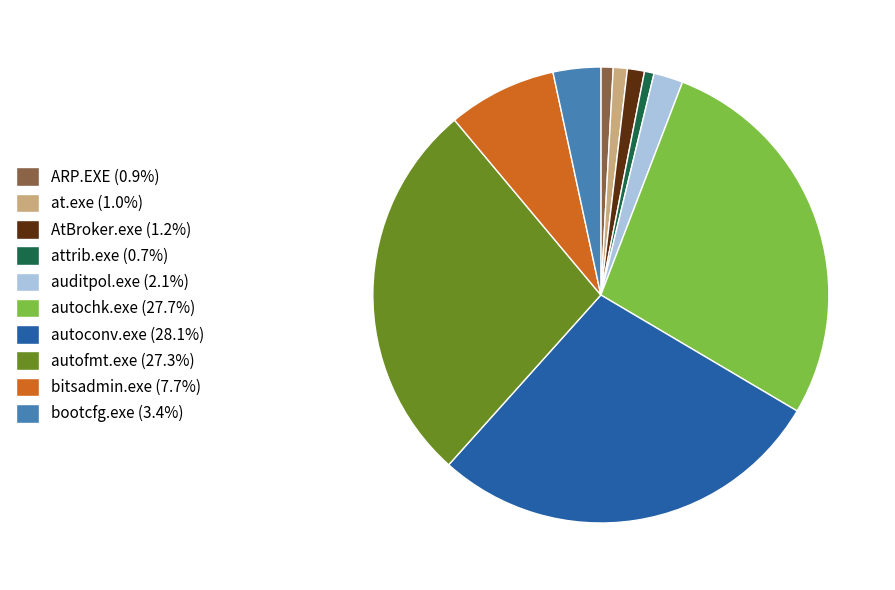

Is there a majority slice in this chart?

No